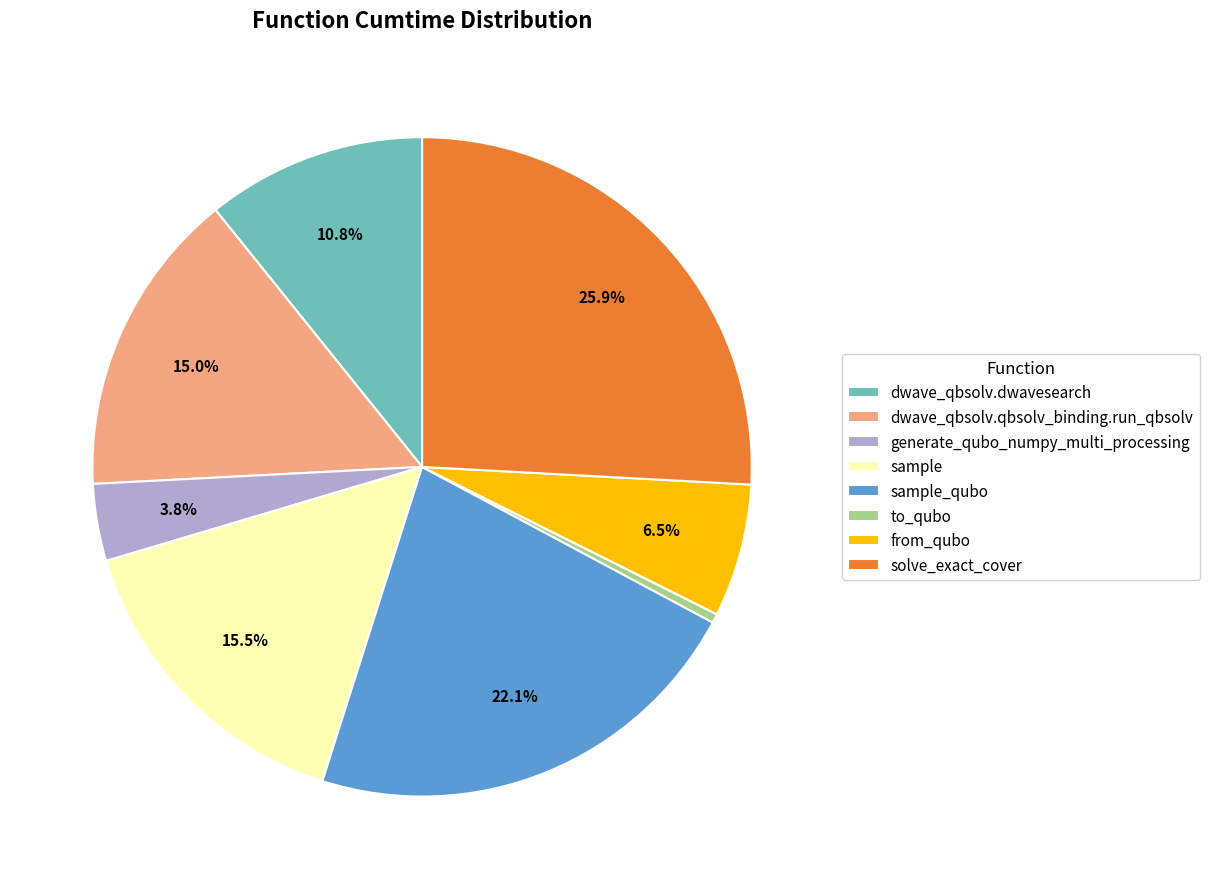

Combined, what portion of the pie is from_qubo and generate_qubo_numpy_multi_processing?

10.3%